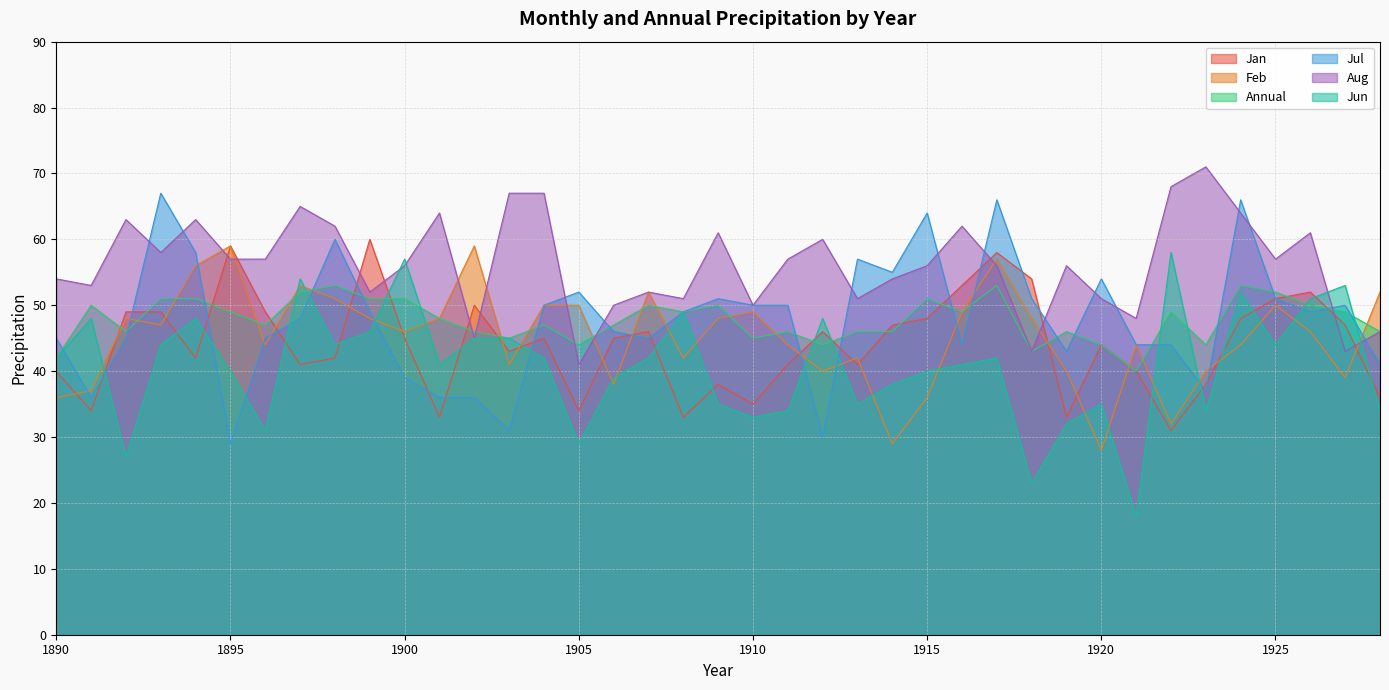

Which series has the largest range (max minus min)?

Jun